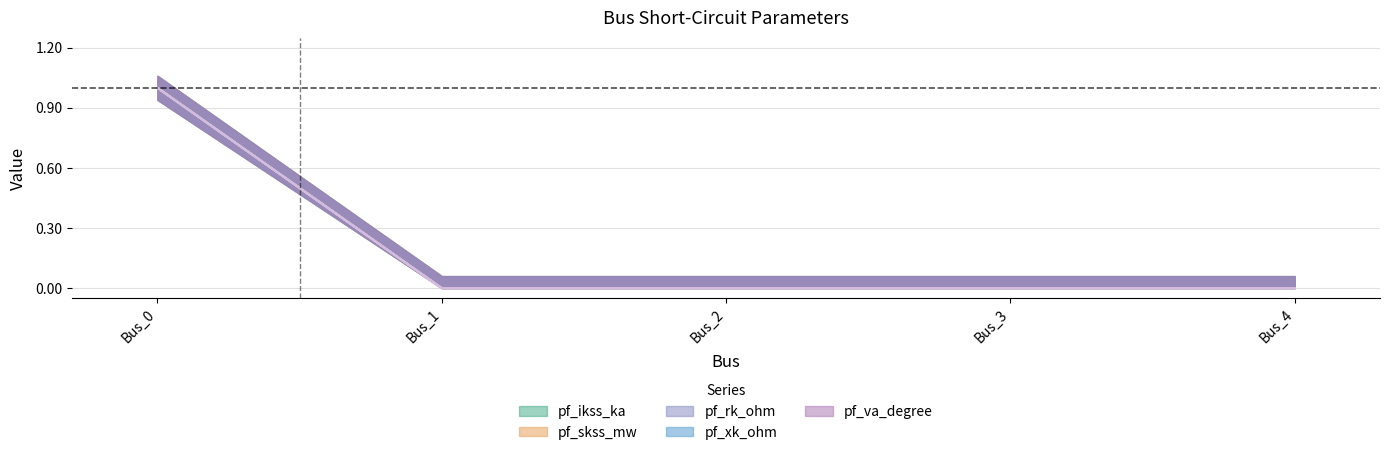

At which category is the sum across all series the highest?

Bus_0